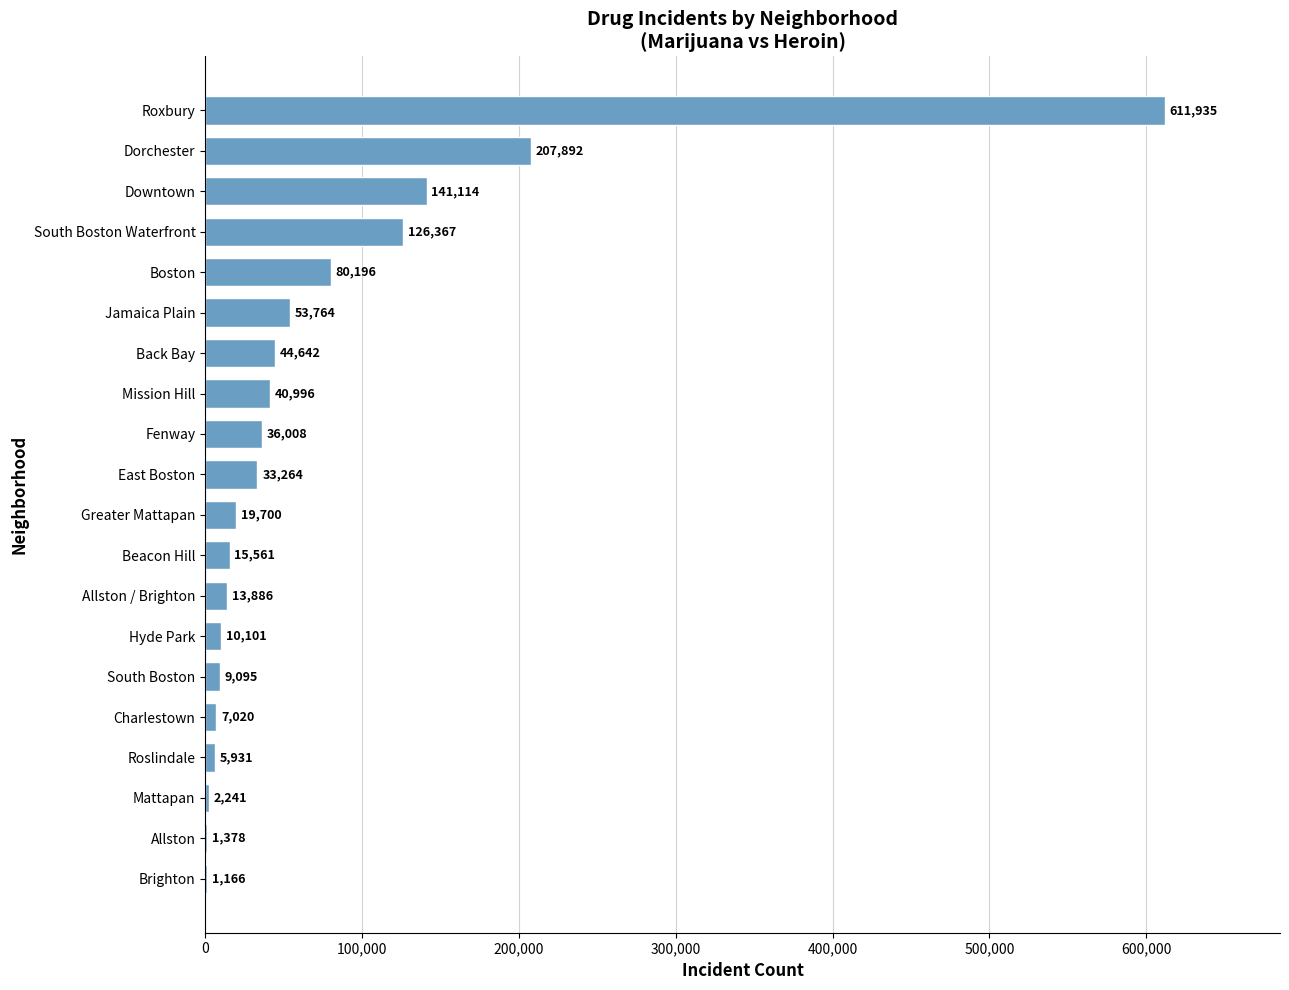

At which category does the chart reach its peak across all series?

Roxbury